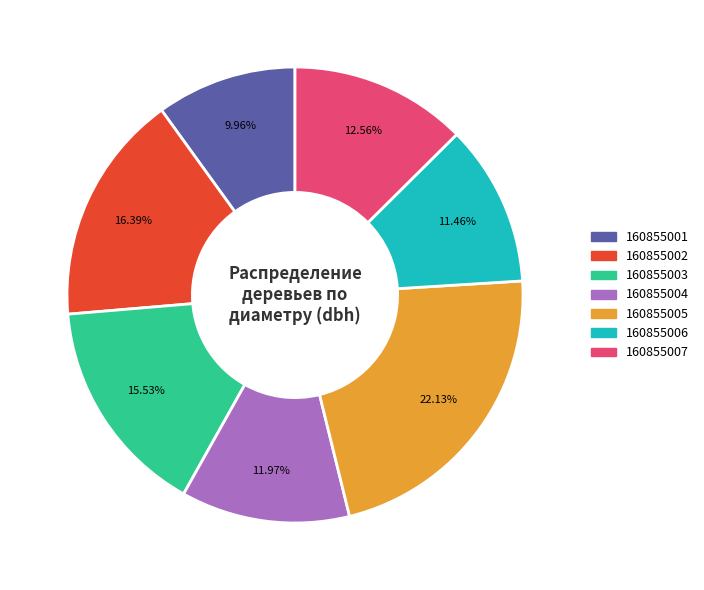

What is the ratio of the value at 160855007 to the value at 160855002?

0.8